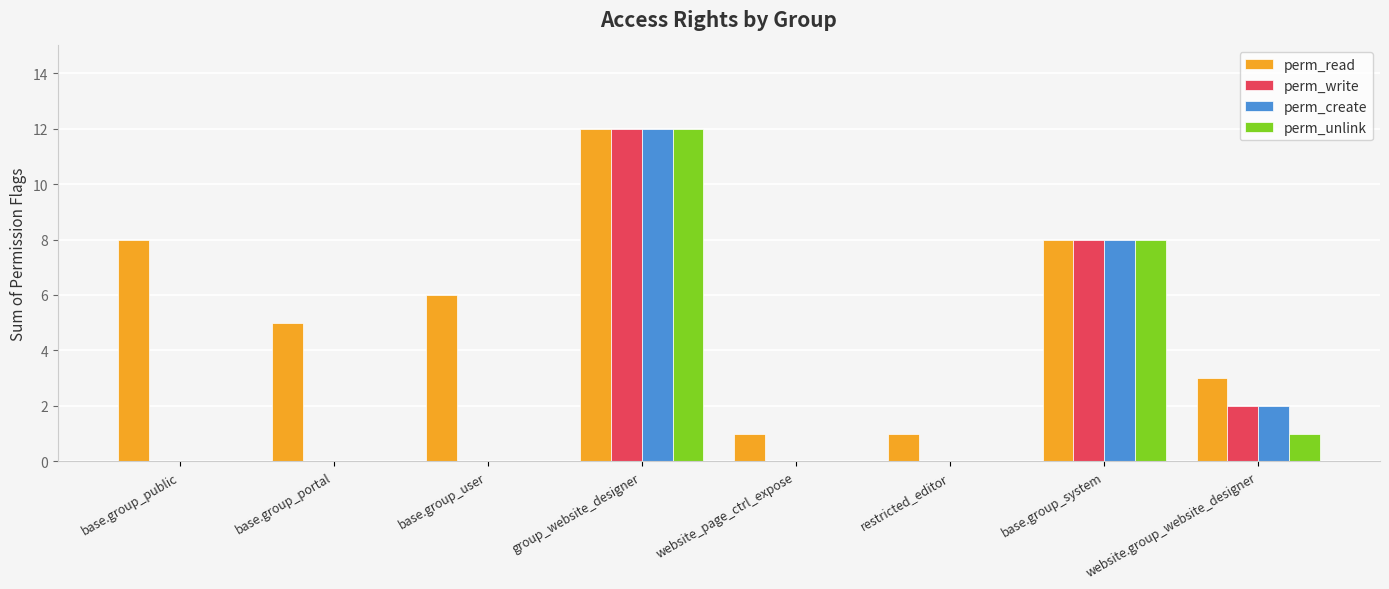

Which label corresponds to the largest value in the chart?

group_website_designer